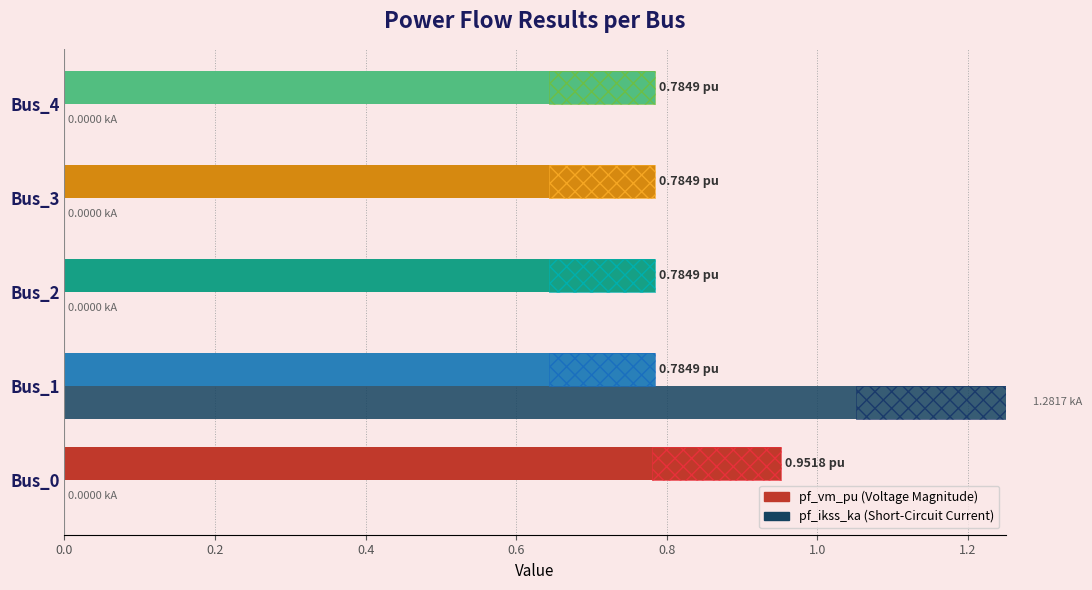

How many values in pf_ikss_ka are above zero?

1